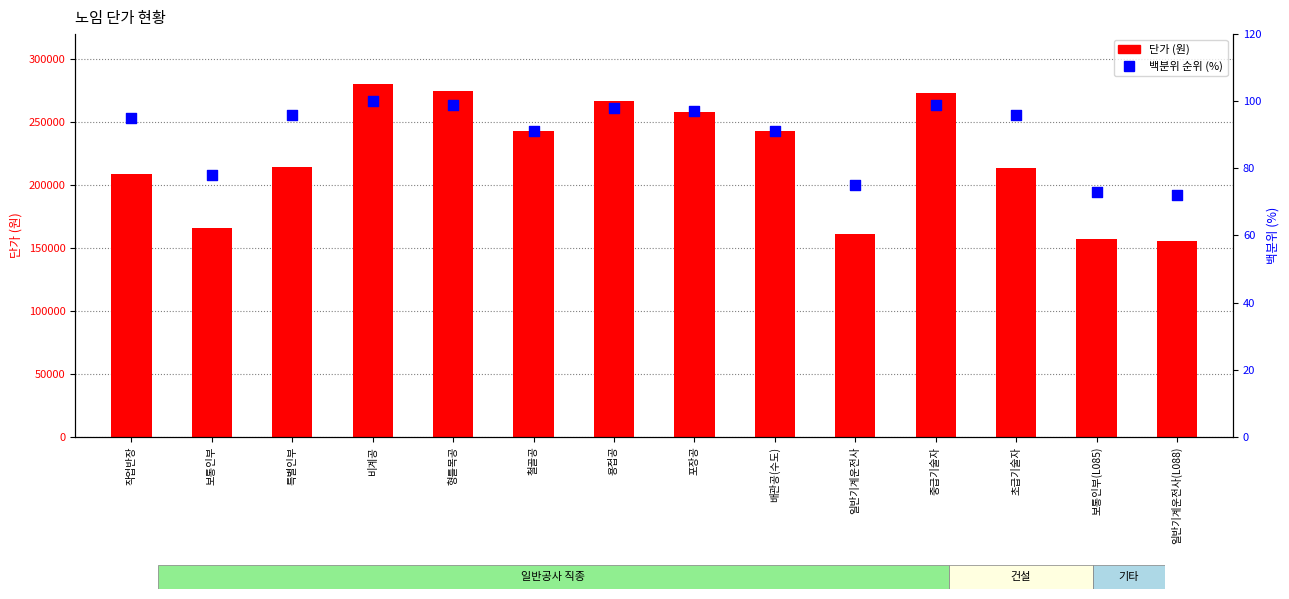

What is the total value across all series at 일반기계운전사(L088)?

155518